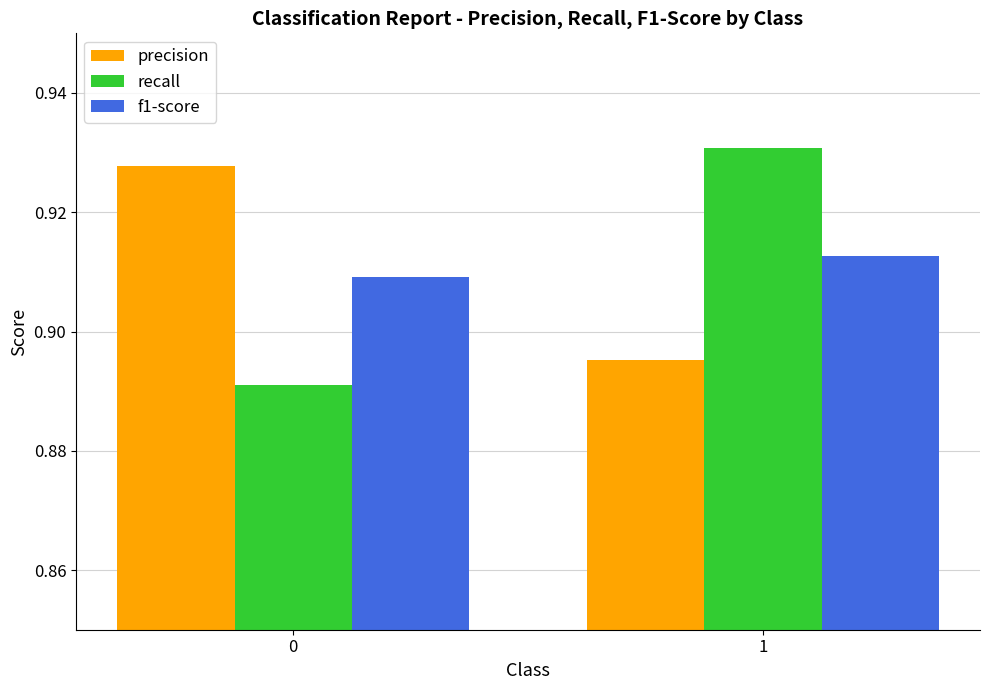

Which category has the lowest value in the precision series?

1